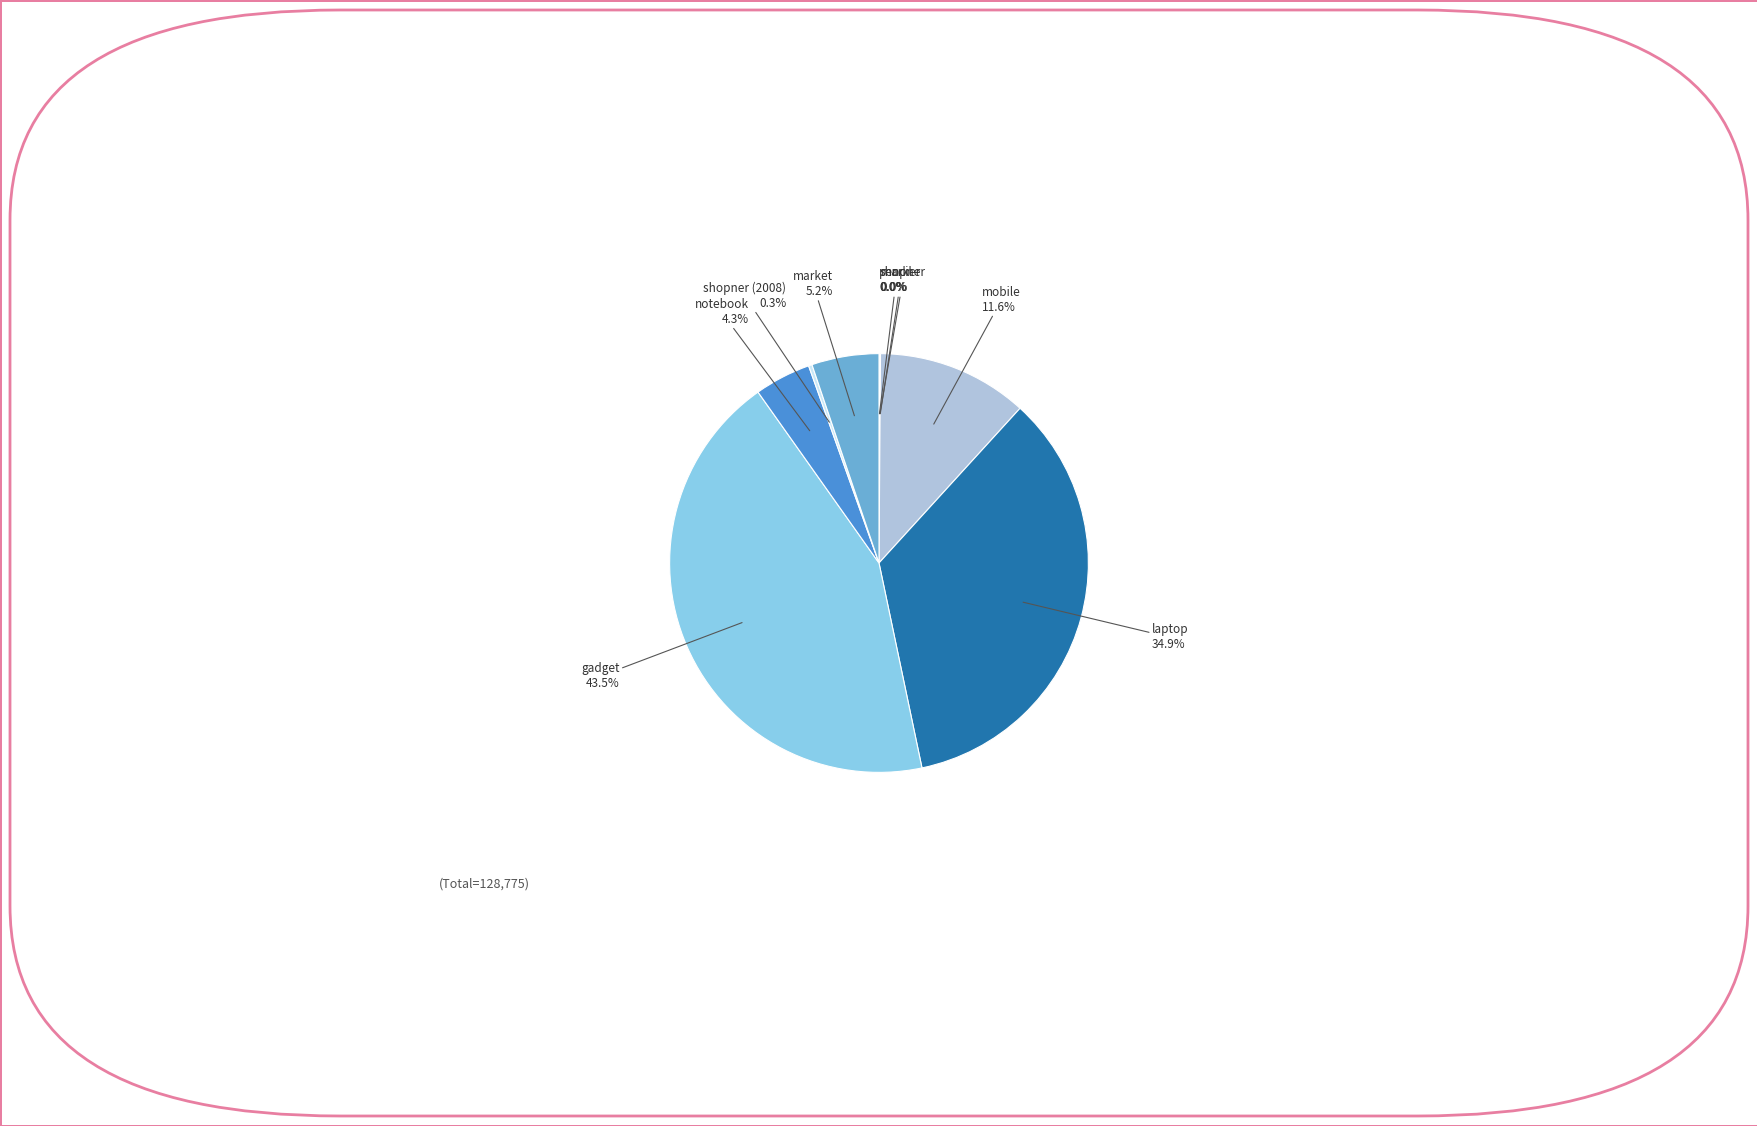

To the nearest percent, what portion does market represent?

5%